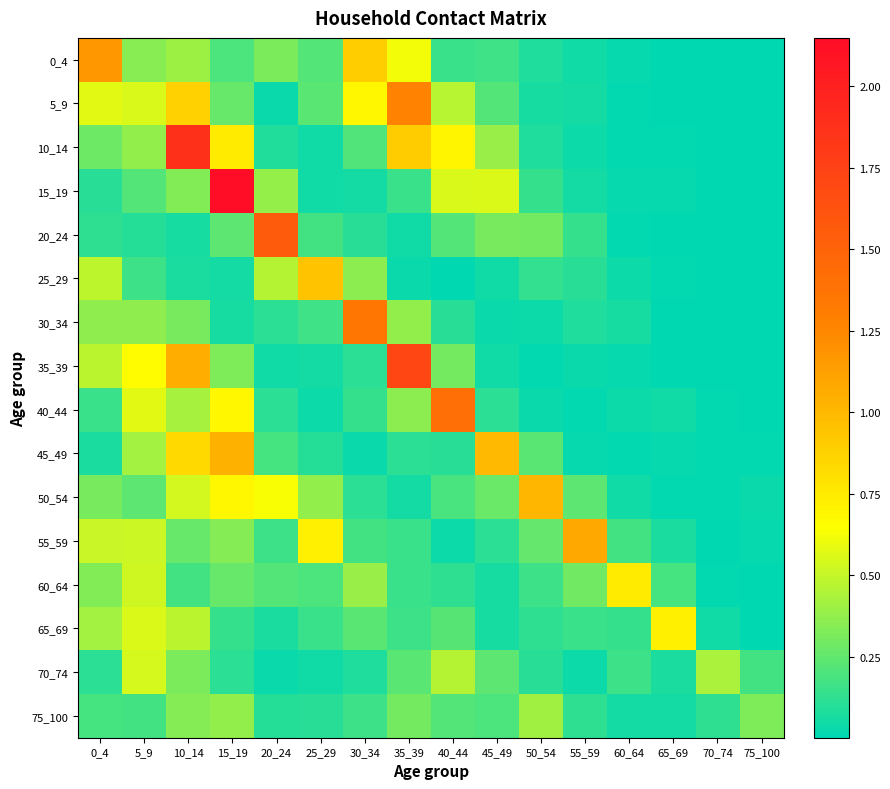

Which series has the largest total across all categories?

10_14